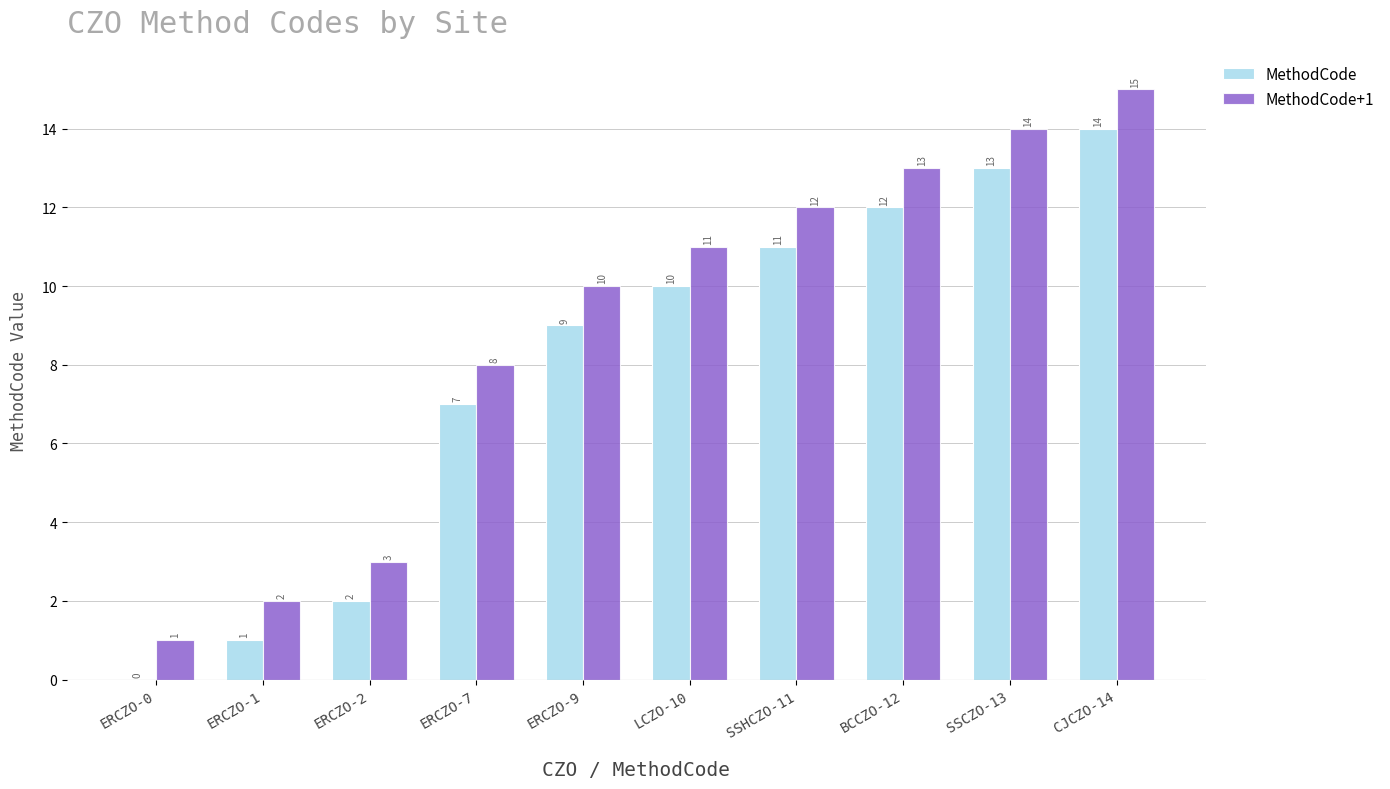

At which category is the sum across all series the highest?

CJCZO-14